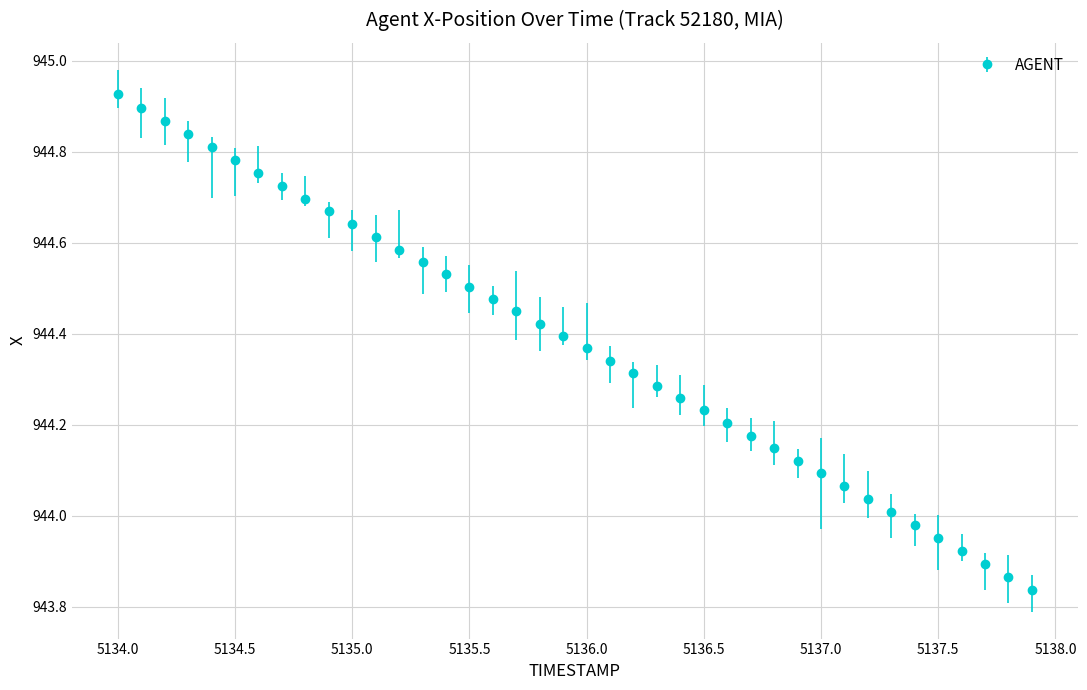

What is the sum of all values?

37775.2